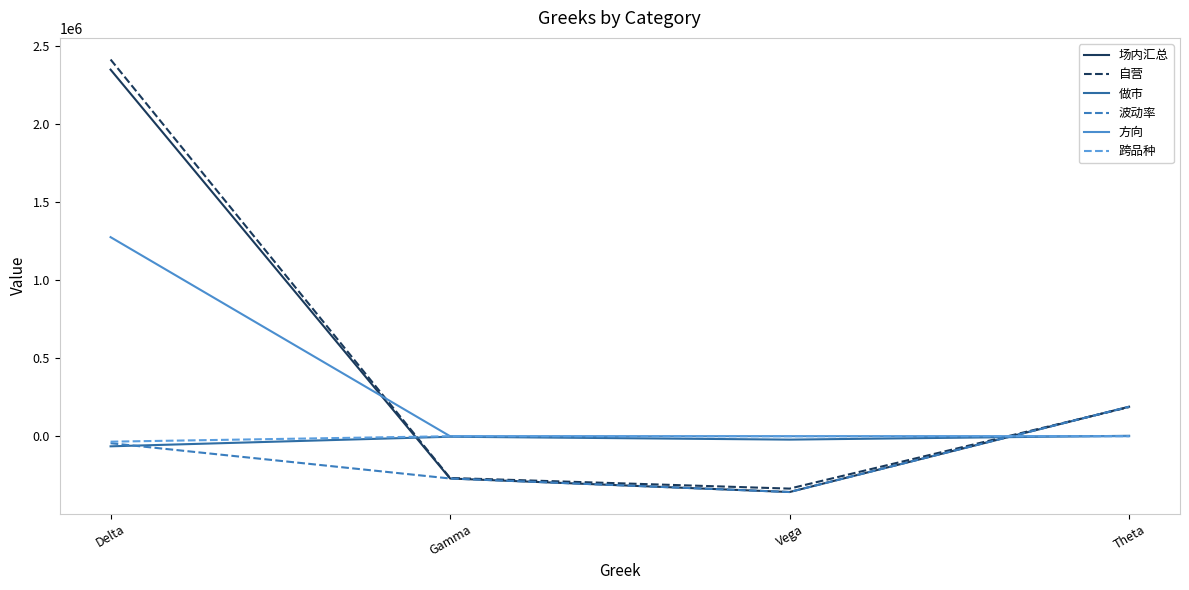

What is the difference between the maximum and minimum values in the 波动率 series?

547231.4